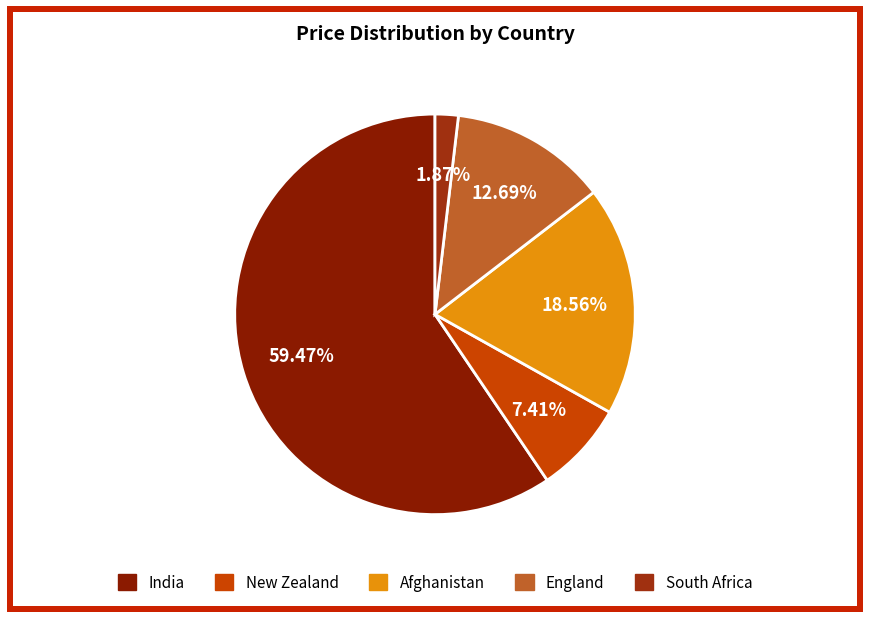

What percentage is NOT represented by New Zealand?

92.6%